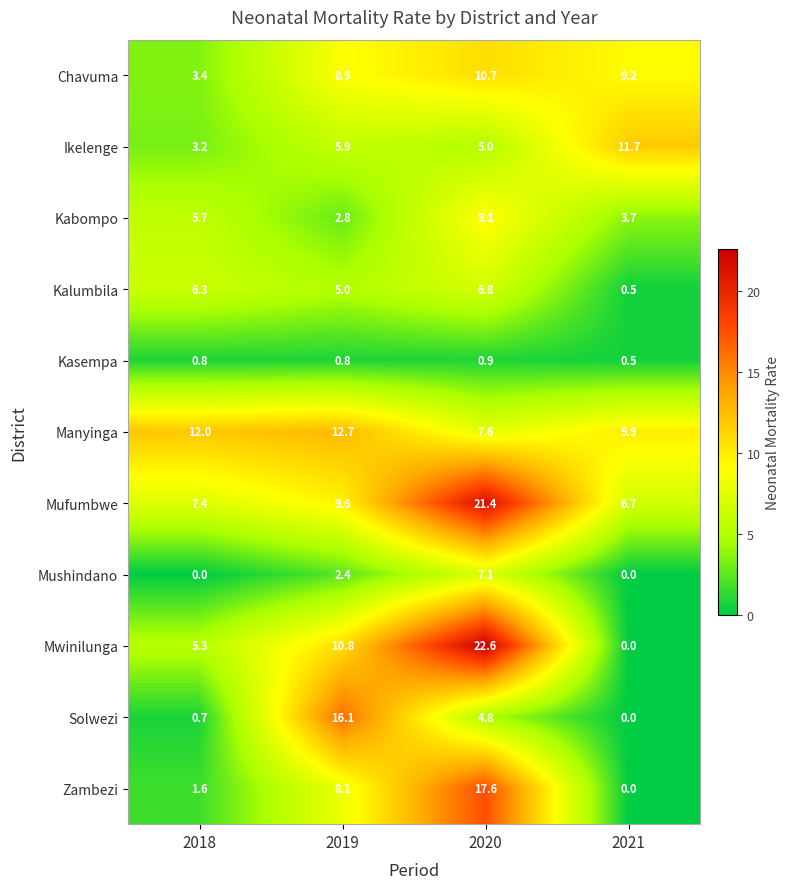

What is the difference between the second highest and second lowest values in the Mushindano series?

2.4